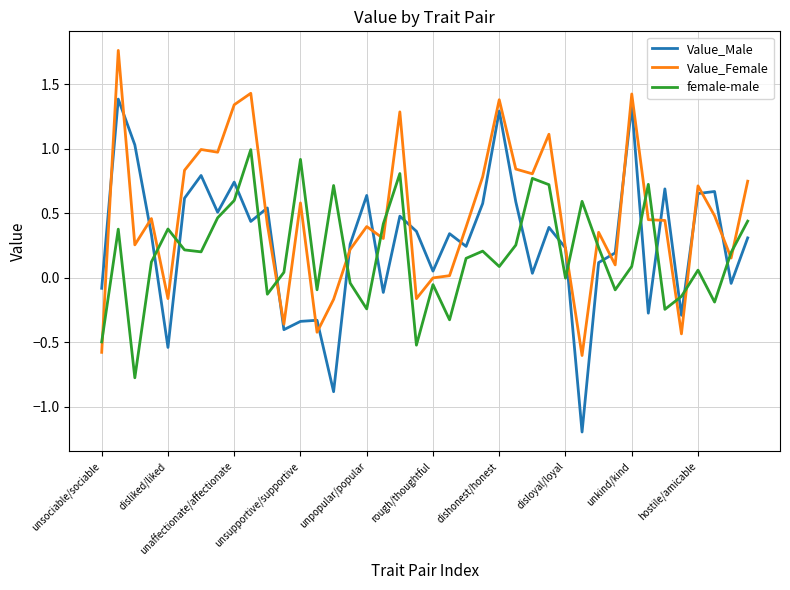

List the series in order of their peak value, highest first.

Value_Female, Value_Male, female-male